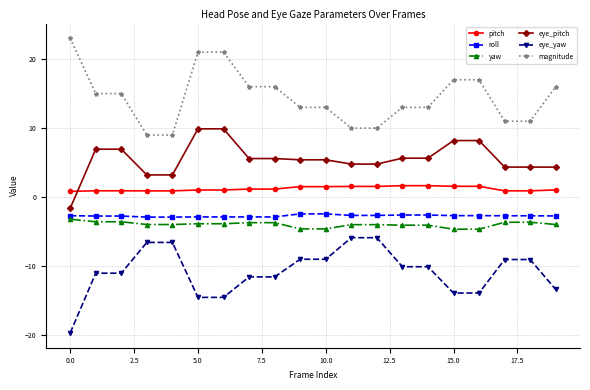

What is the difference between the maximum and second lowest values in the eye_yaw series?

8.6